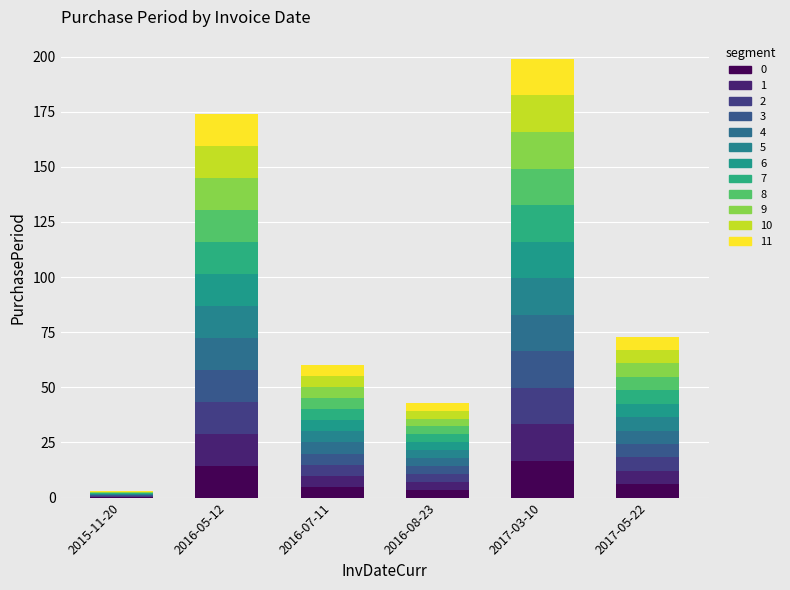

What position from the right is 2016-05-12?

5